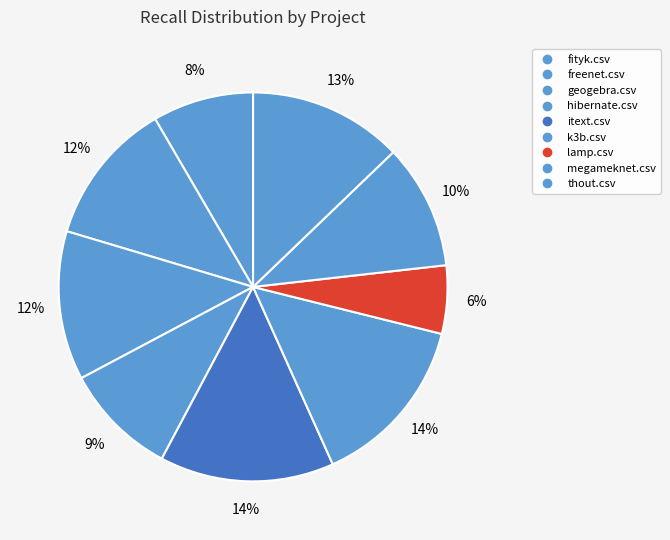

How many slices are in this pie chart?

9